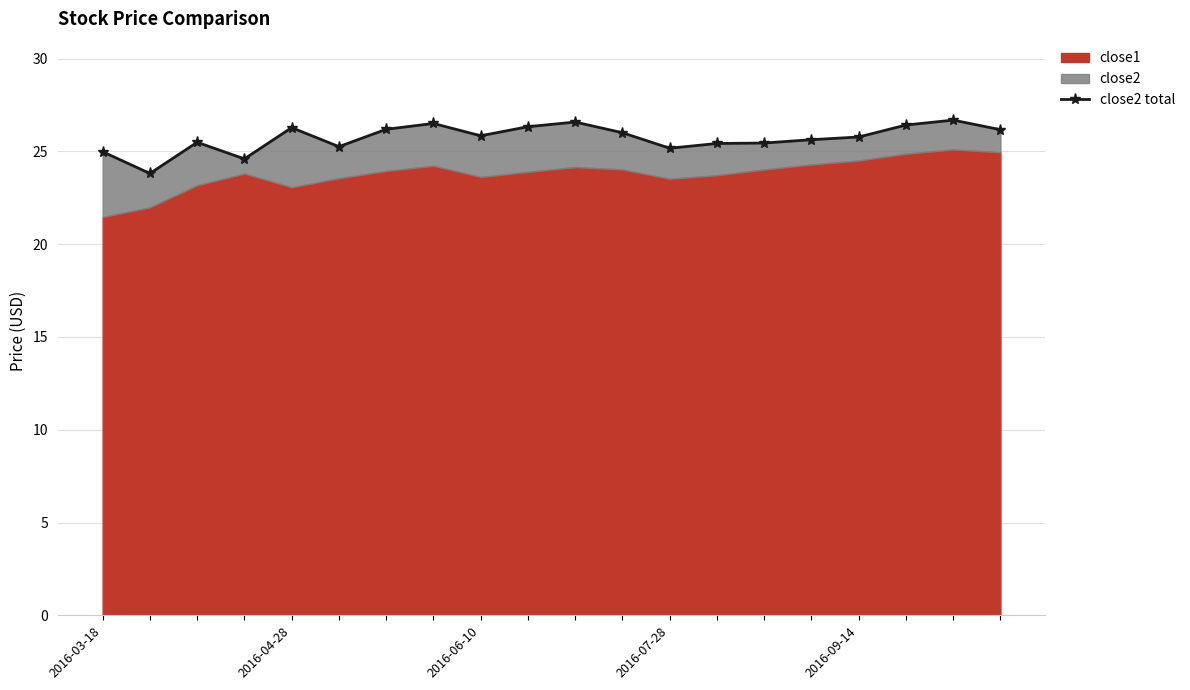

Does the chart display data point markers on the line(s)?

Yes